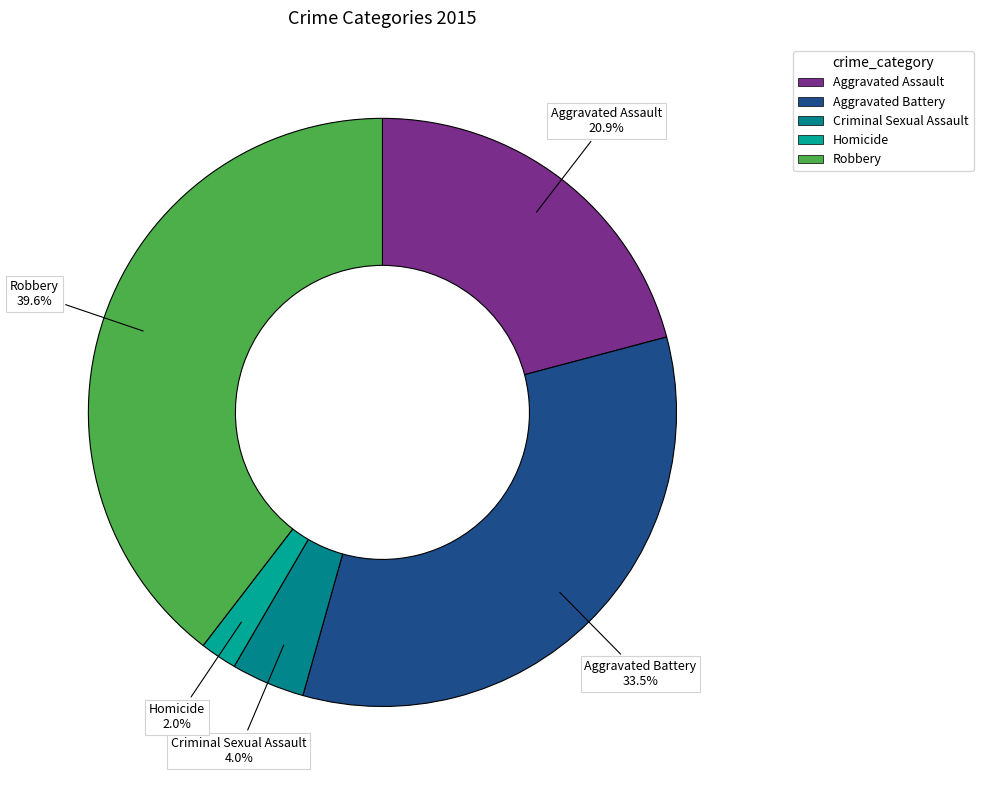

Is there any slice that represents more than half of the pie?

No